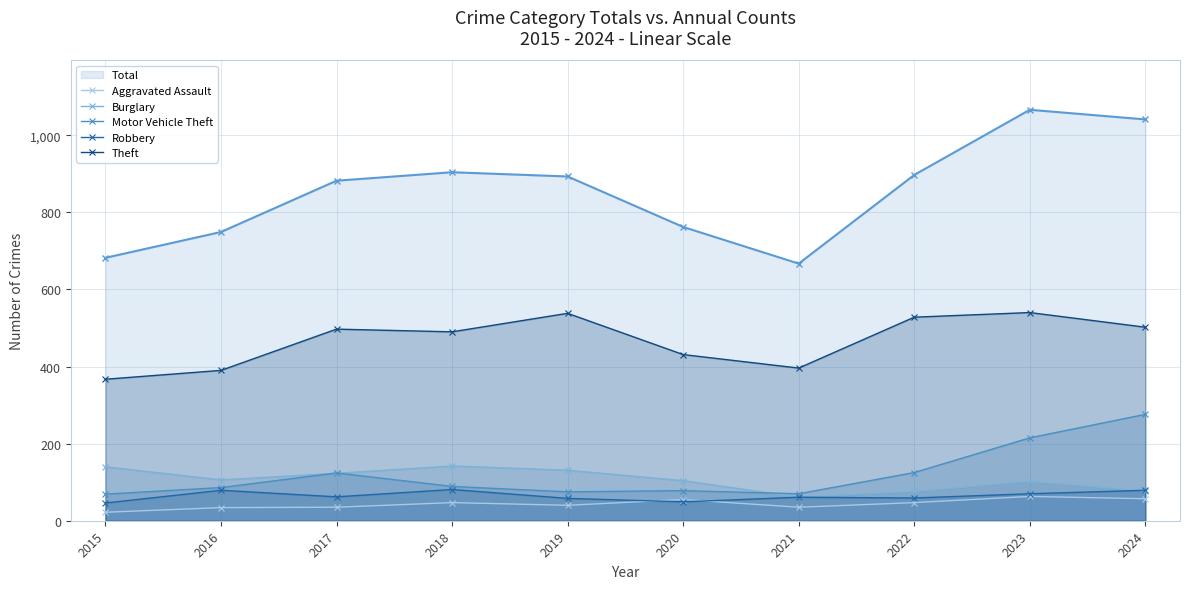

The value of Theft at 2019 is 304. True or false?

False